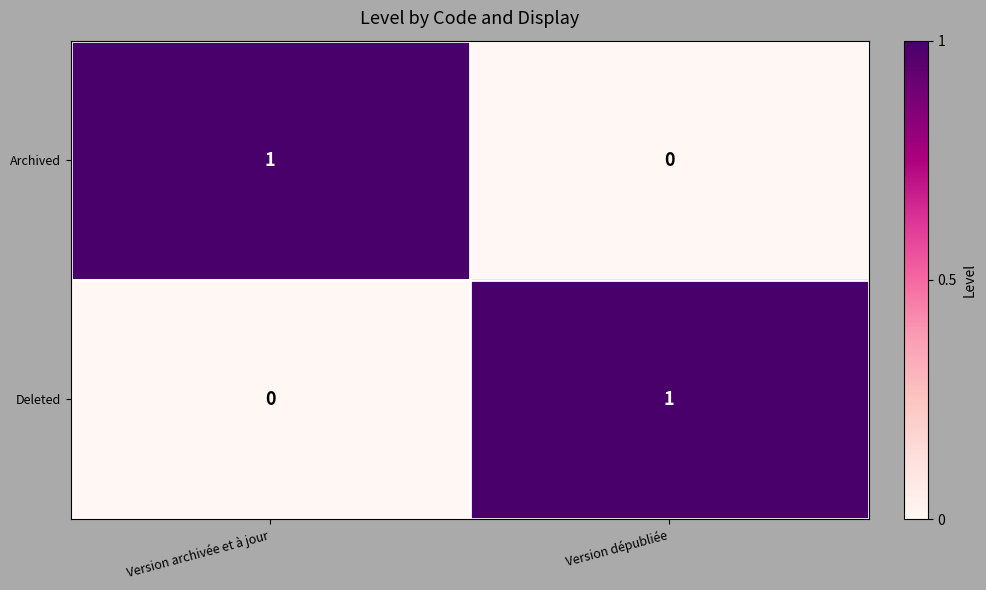

Rank the categories by Archived value from highest to lowest.

Version archivée et à jour, Version dépubliée